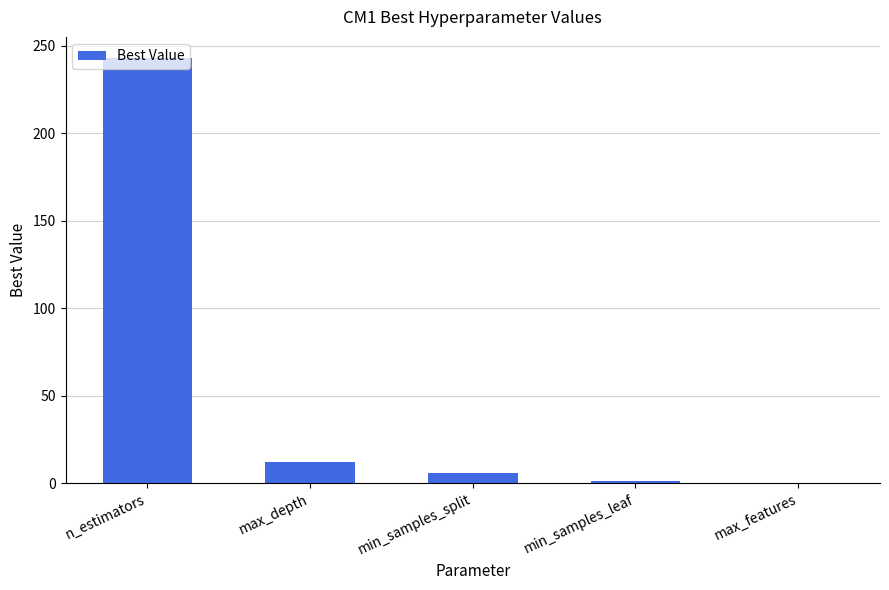

Between min_samples_leaf and n_estimators, which is larger?

n_estimators